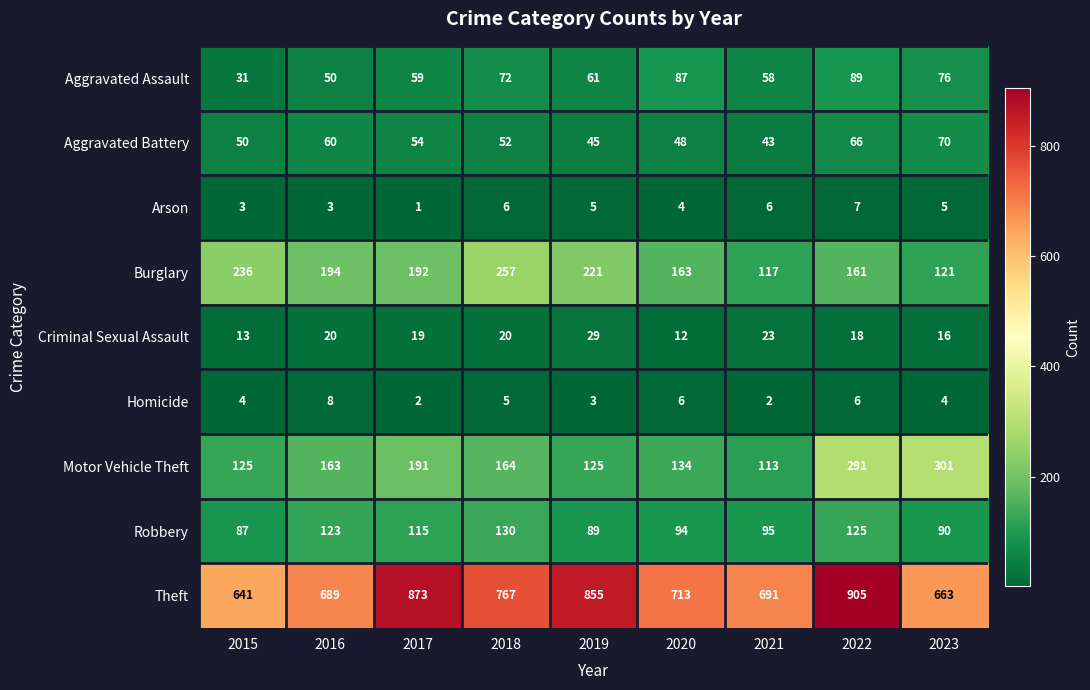

Is it true that Homicide equals 2 at 2021?

True